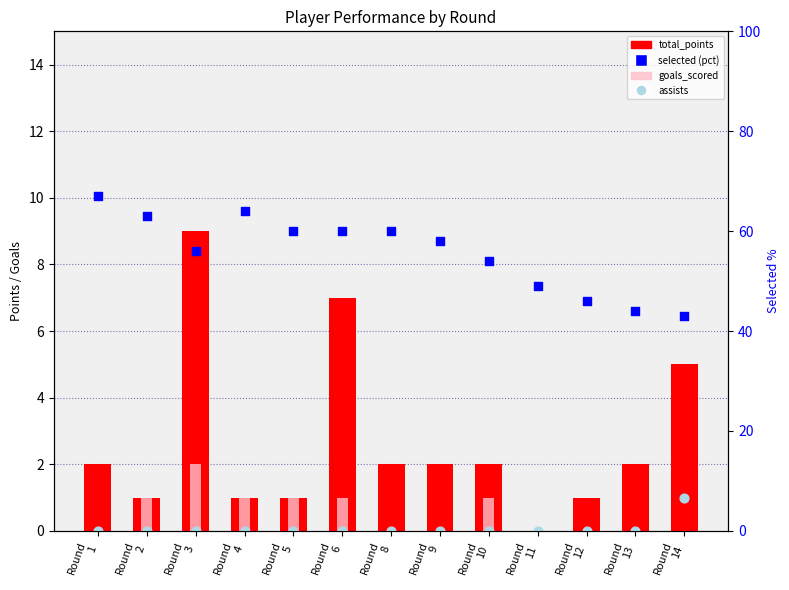

Which series has the widest spread of Y values?

selected (pct)